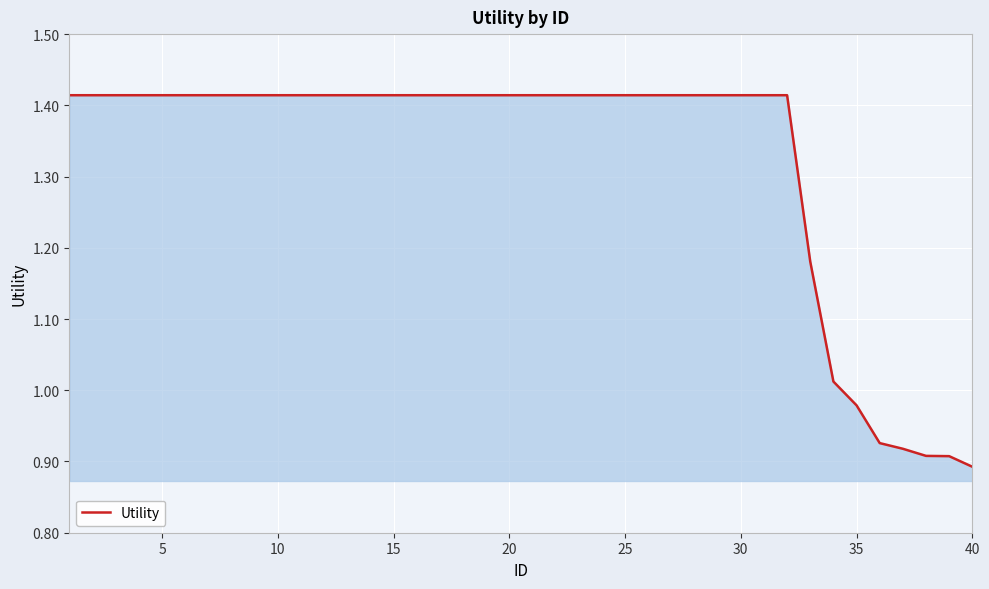

What is the difference between the maximum and minimum values?

0.5